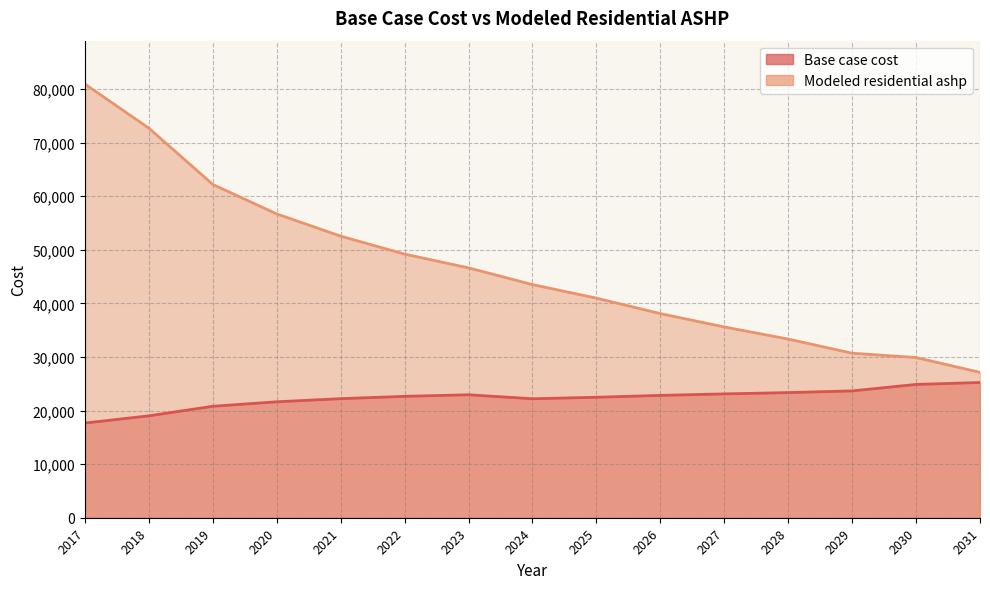

Rank the series by their maximum value, from lowest to highest.

Base case cost, Modeled residential ashp